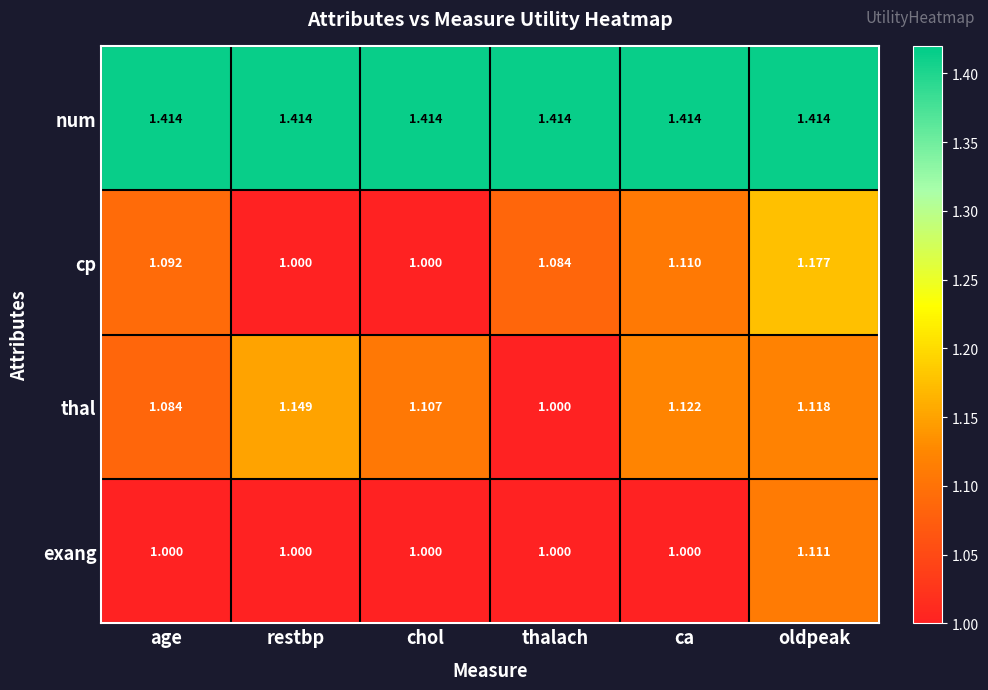

Which series has the largest total across all categories?

num